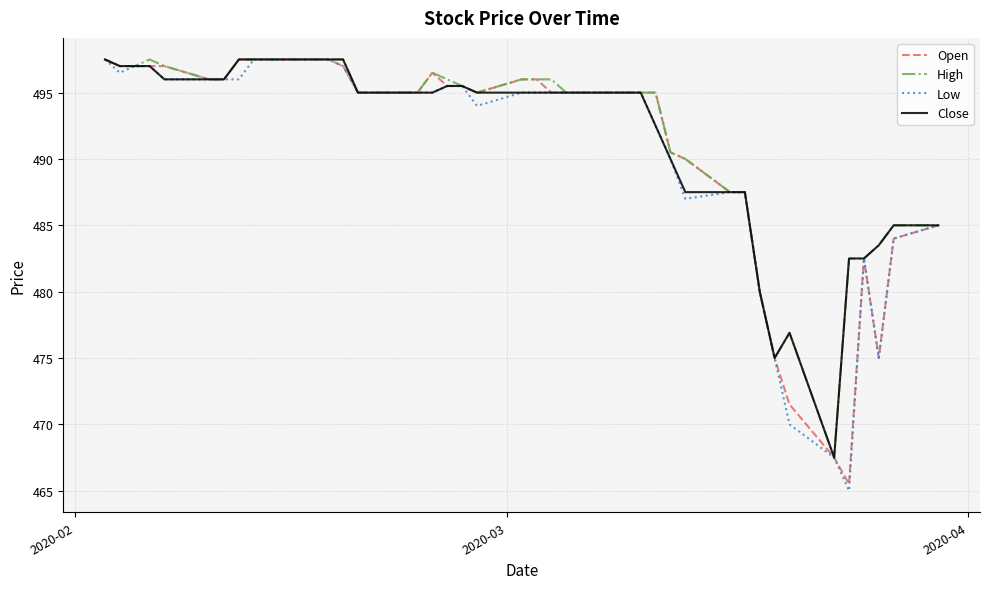

What is the highest value of the Low series?

497.5